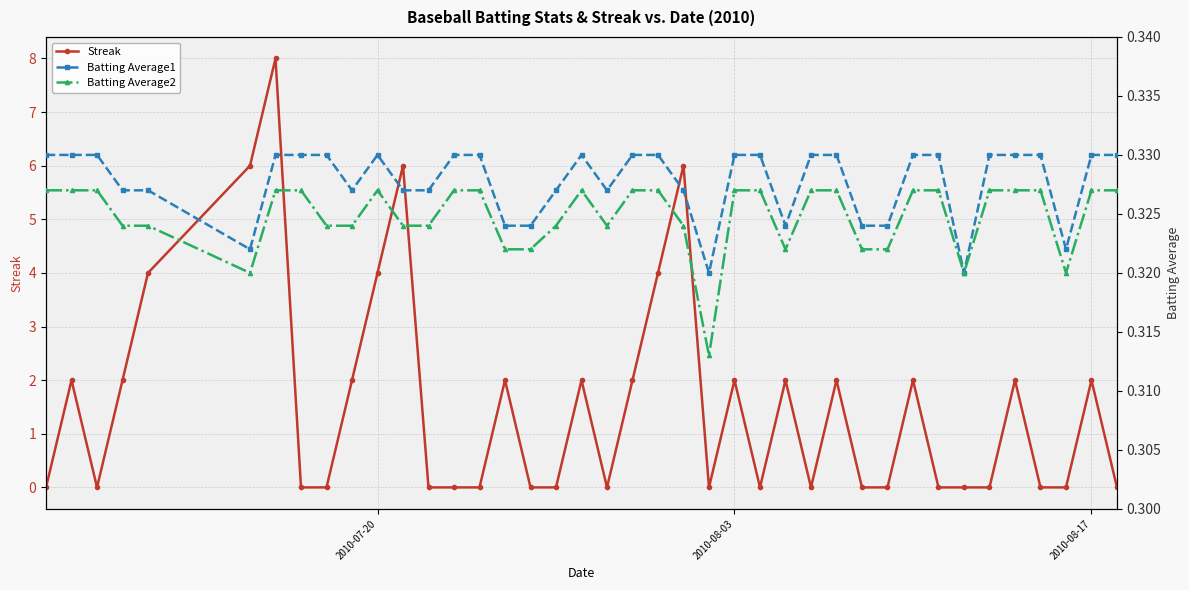

Which series has the largest total across all categories?

Streak